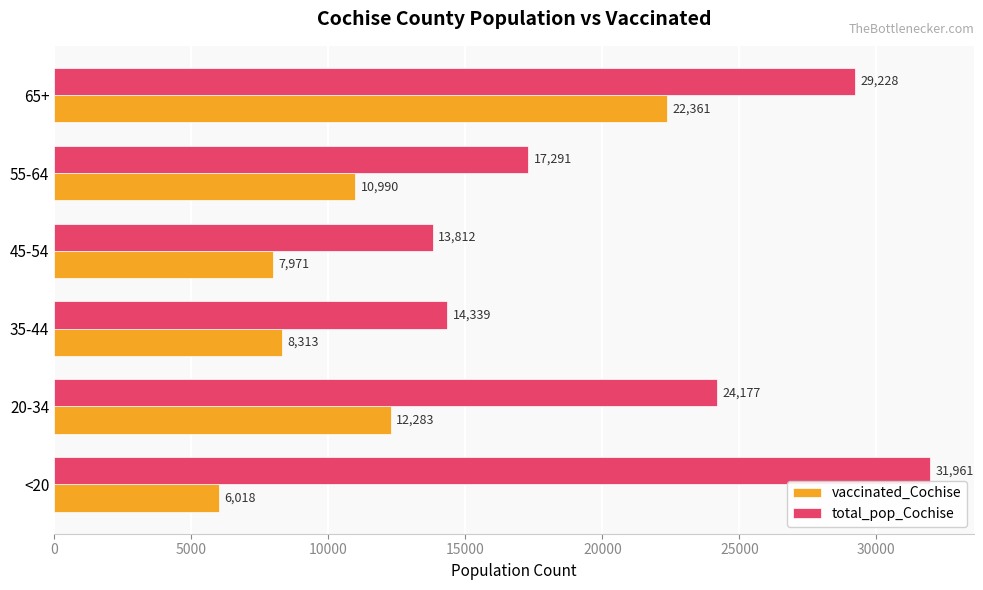

Count the number of data series in this chart.

2